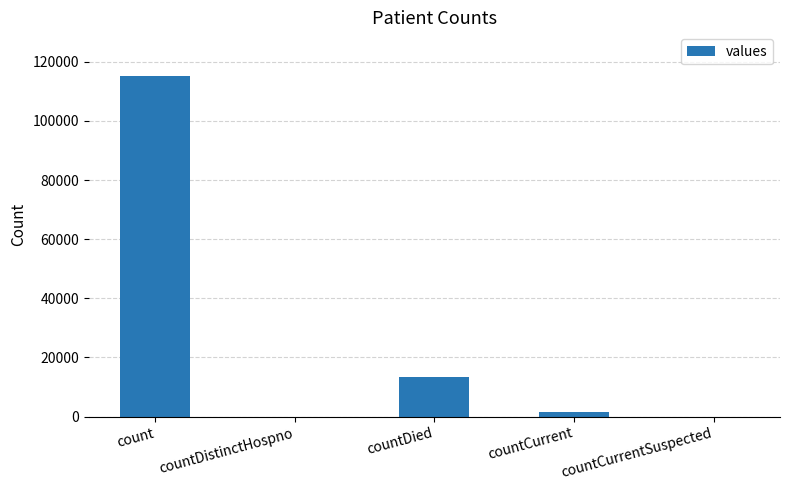

Reading left to right, transcribe all the data shown in this chart.

115379	0	13343	1383	0